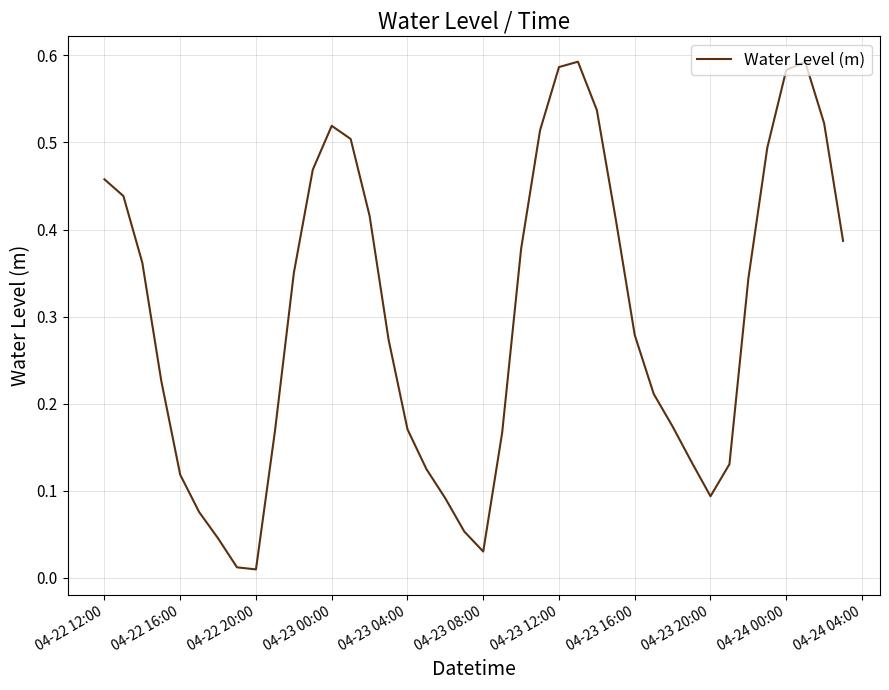

What is the difference between the maximum and minimum values?

0.6